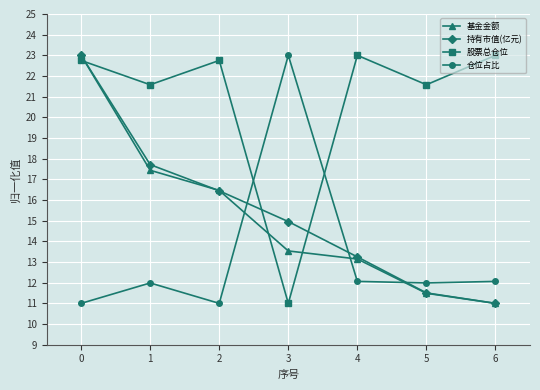

At which category does 股票总仓位 reach its first local peak?

2